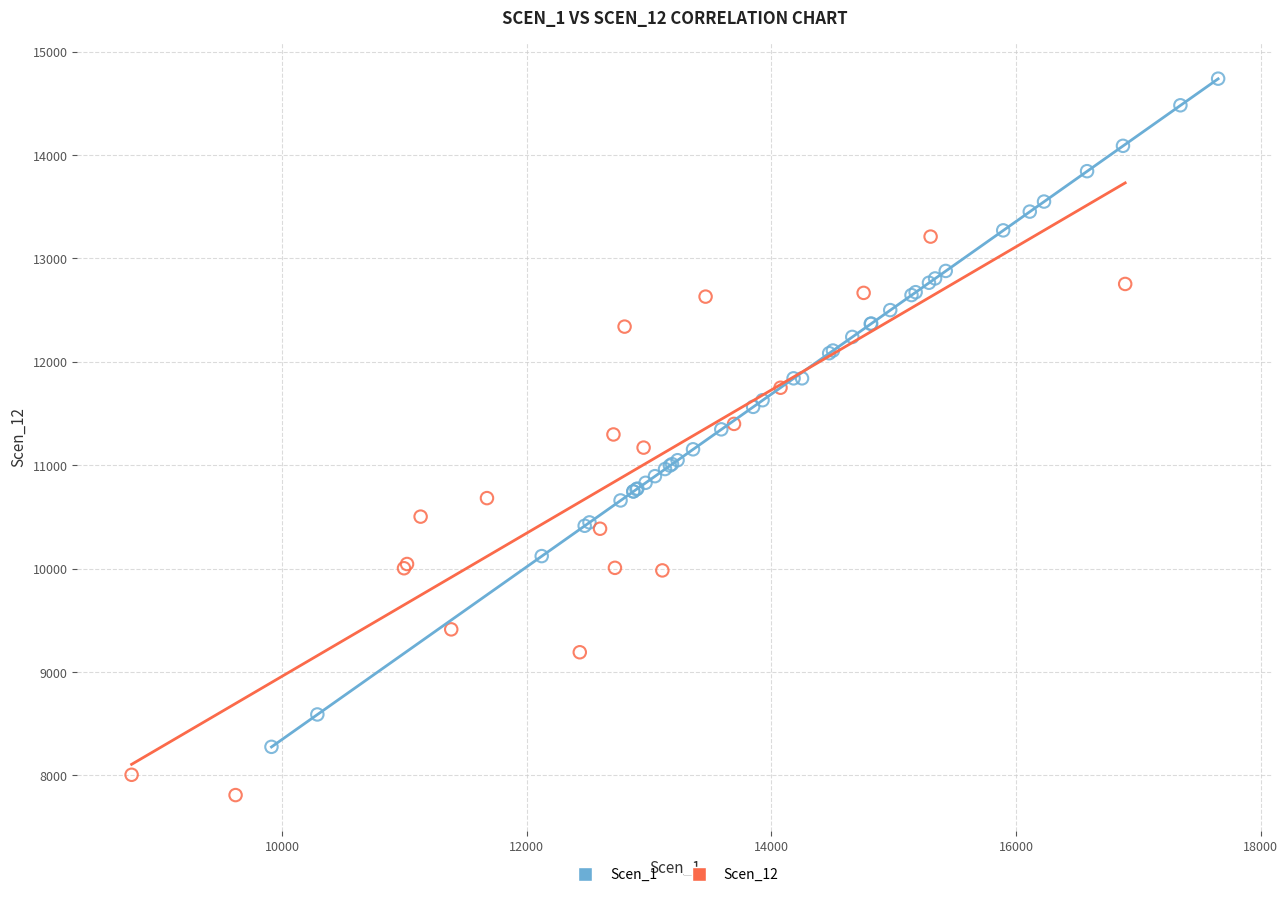

Which series reaches the maximum Y coordinate?

Scen_1